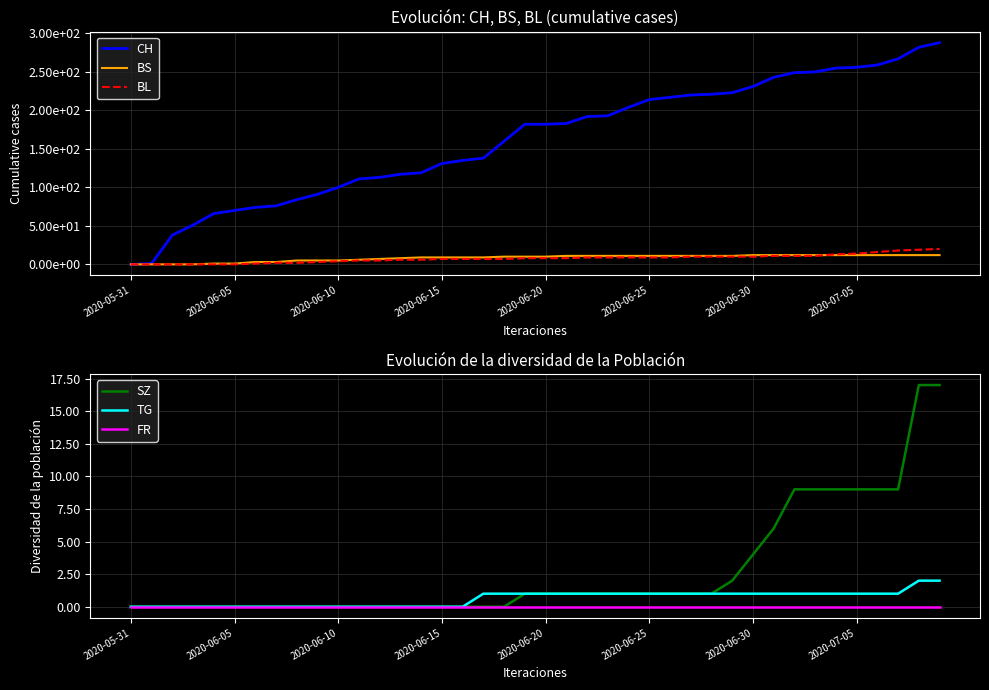

What are all the series names shown in the legend?

CH, BS, BL, SZ, TG, FR